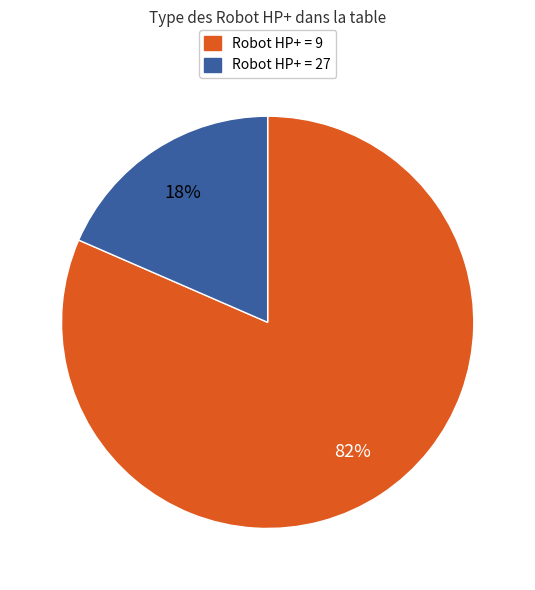

To the nearest percent, what is the average slice percentage?

50%